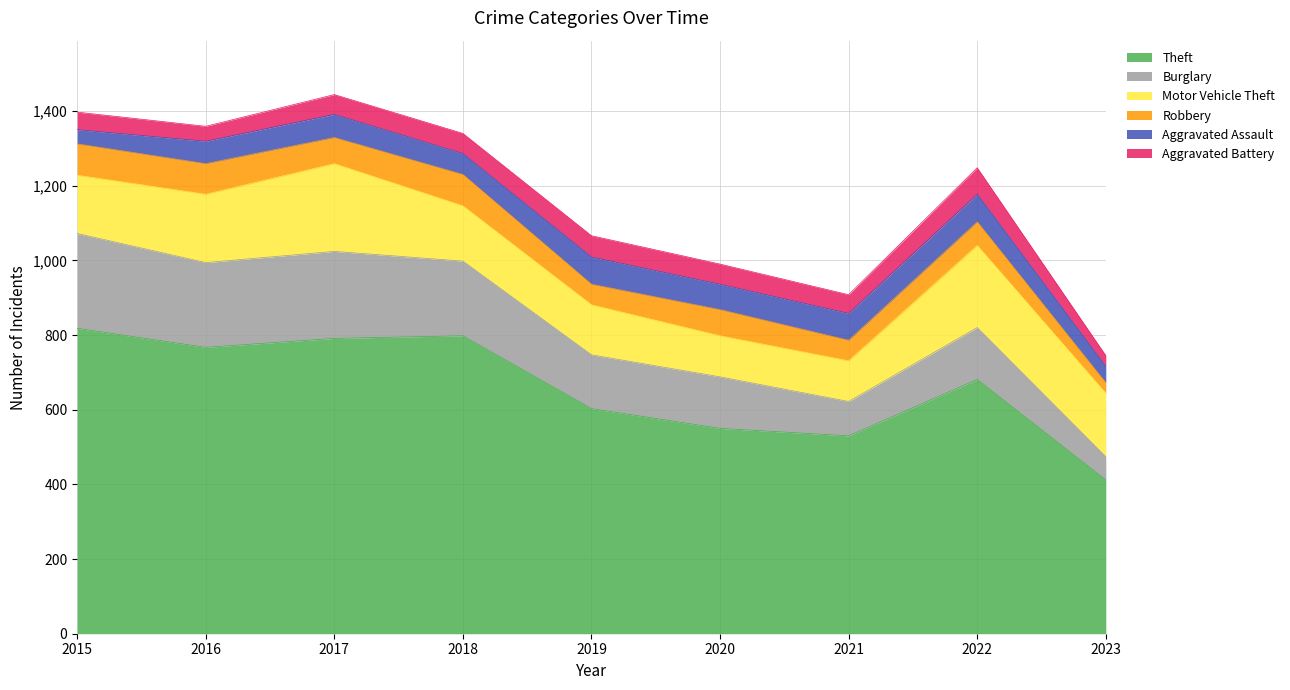

What is the difference between the maximum and minimum values in the Aggravated Battery series?

42